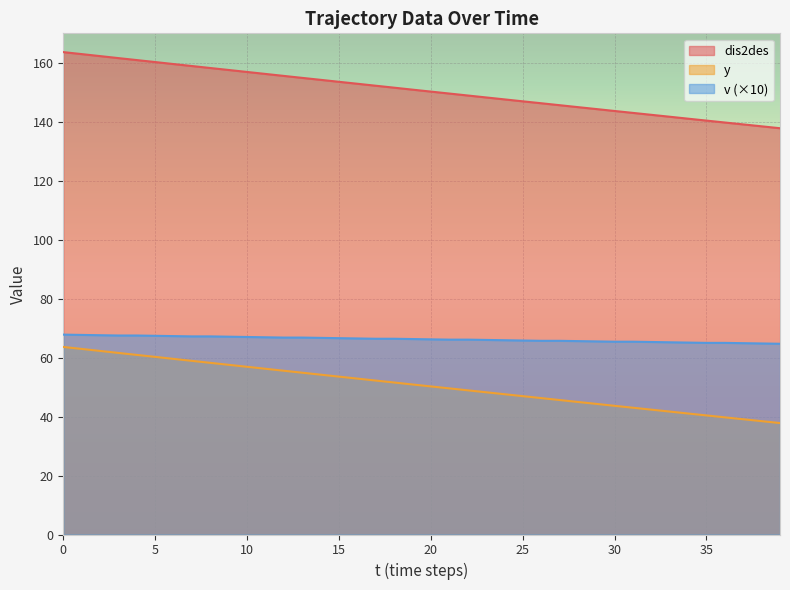

How many distinct data groups are displayed?

3